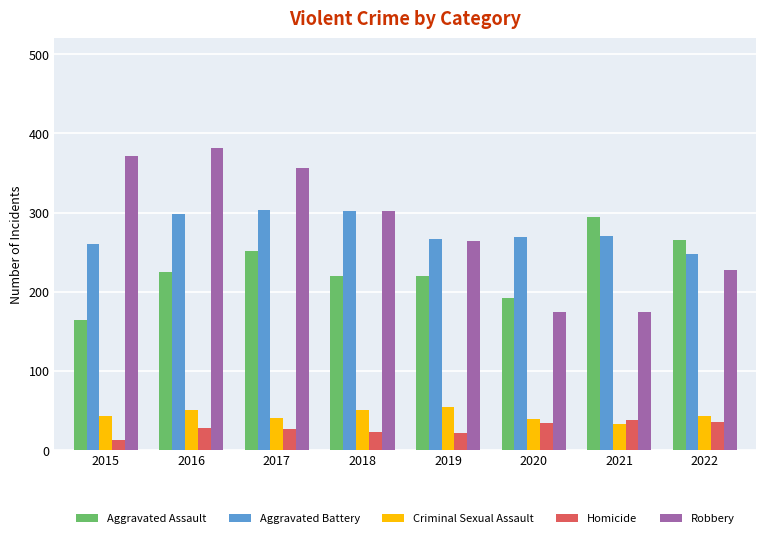

How many values in the Criminal Sexual Assault series are below 43?

3